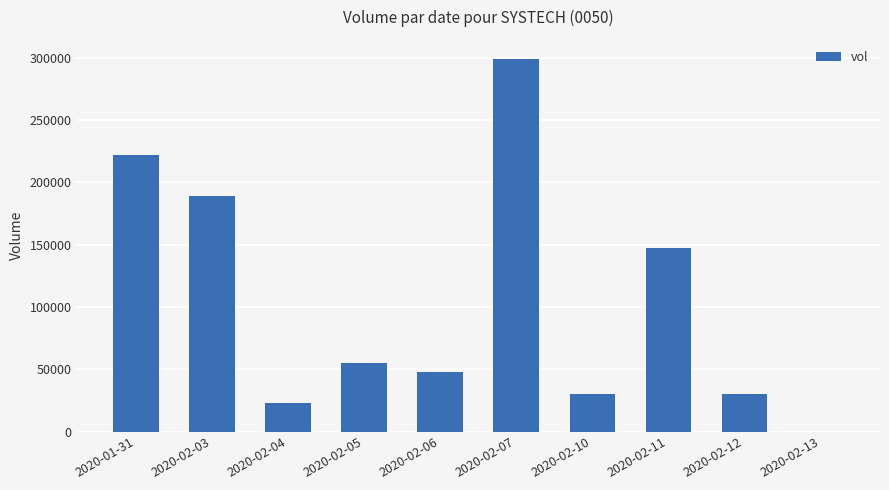

What is the sum of all values?

1043000